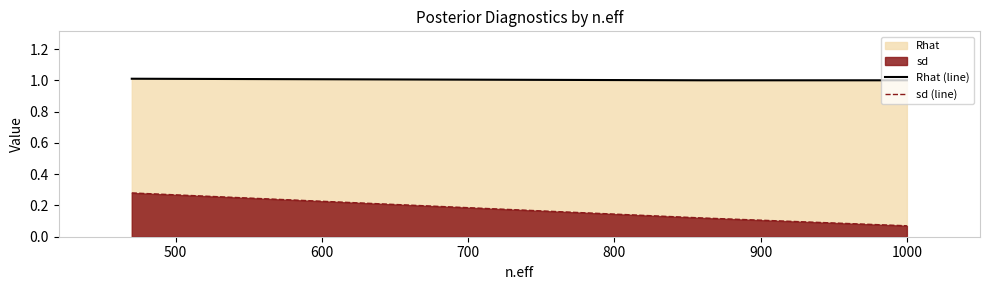

At how many categories does at least one series exceed 0?

3